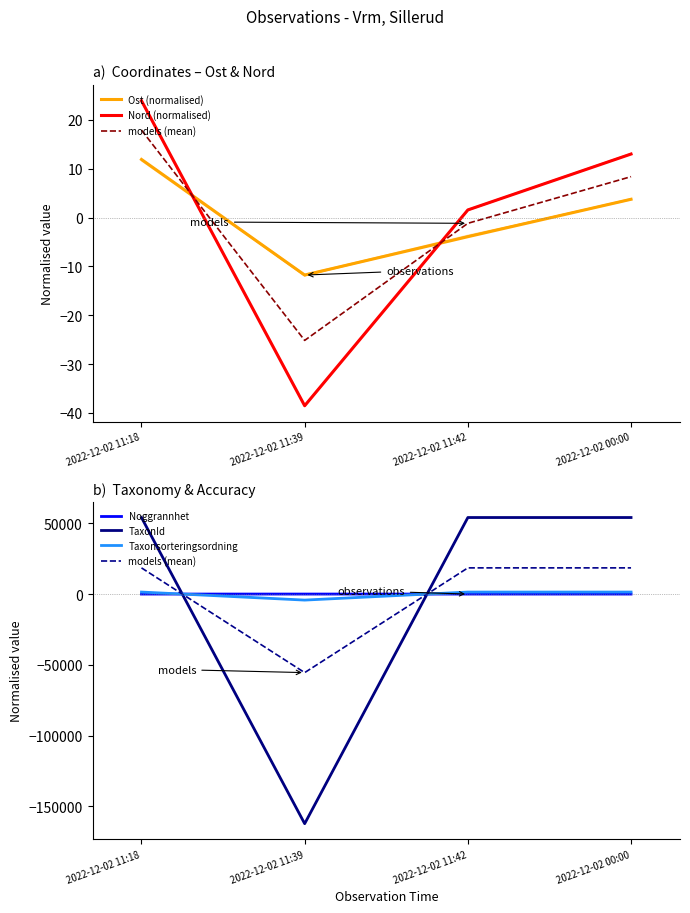

What is the label of the 2nd point from the left?

2022-12-02 11:39